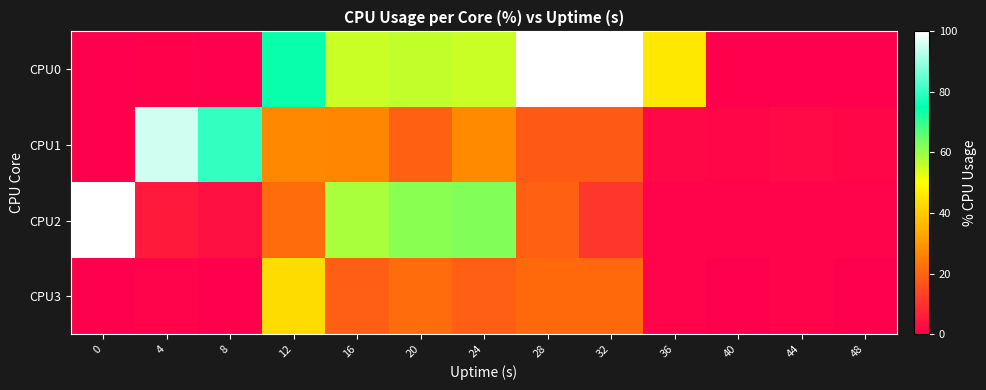

What is the difference between the highest and lowest values at 36?

44.7